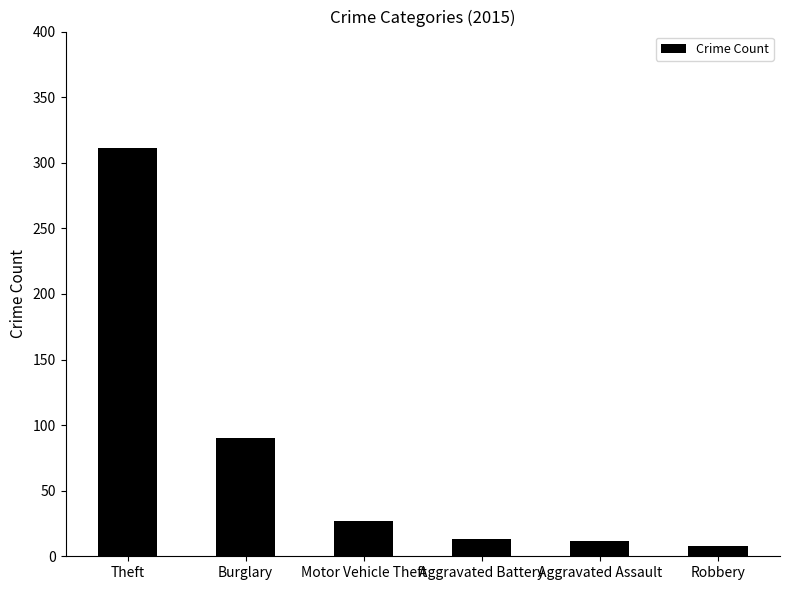

The value at Burglary is 128. True or false?

False